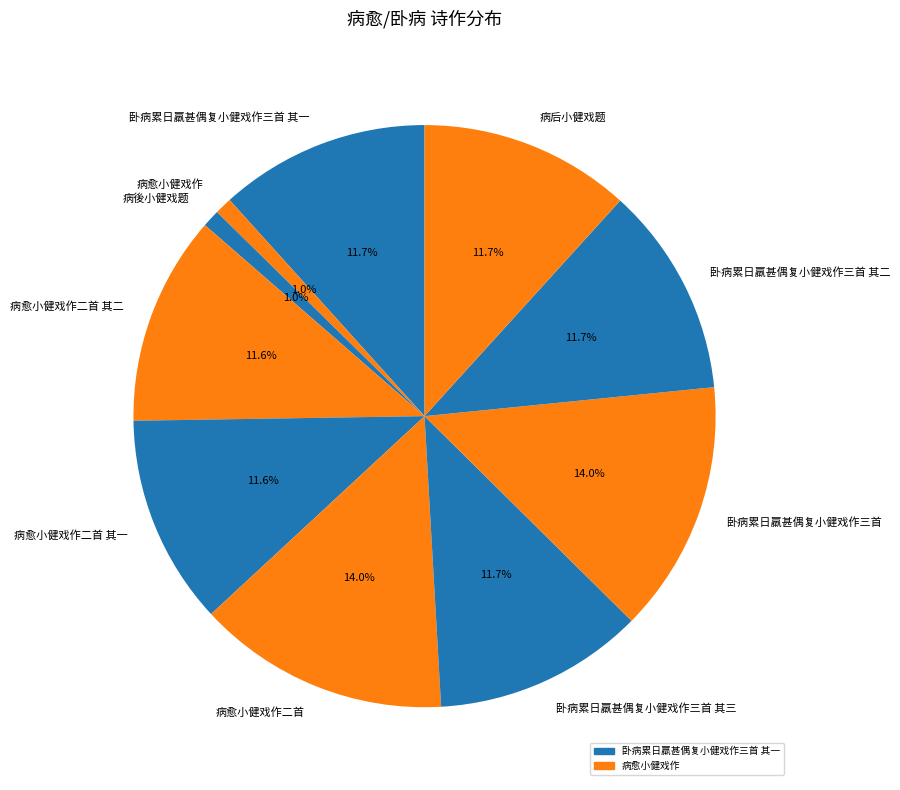

Does 卧病累日羸甚偶复小健戏作三首 represent more than half of the total?

No